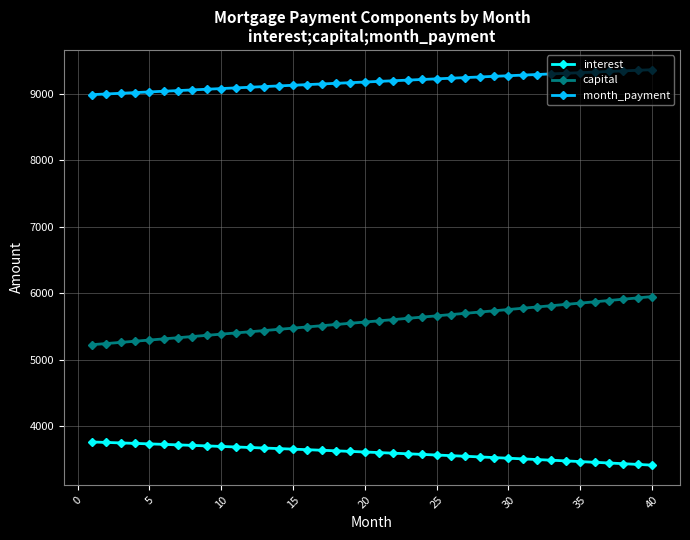

What is the smallest value displayed?

3413.7